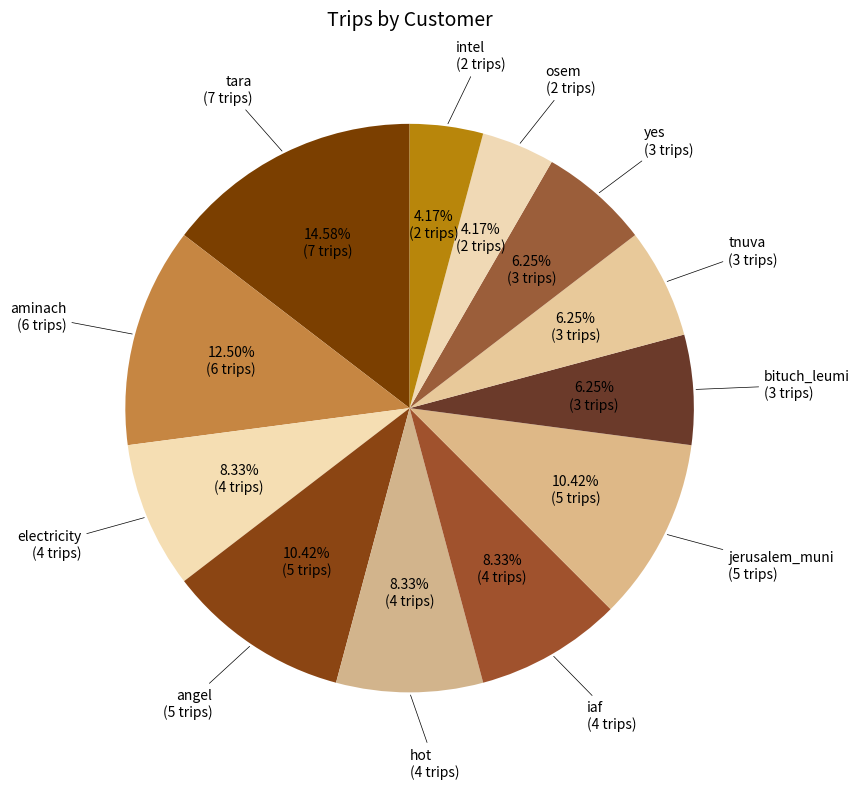

Which category has the biggest portion of the pie?

tara